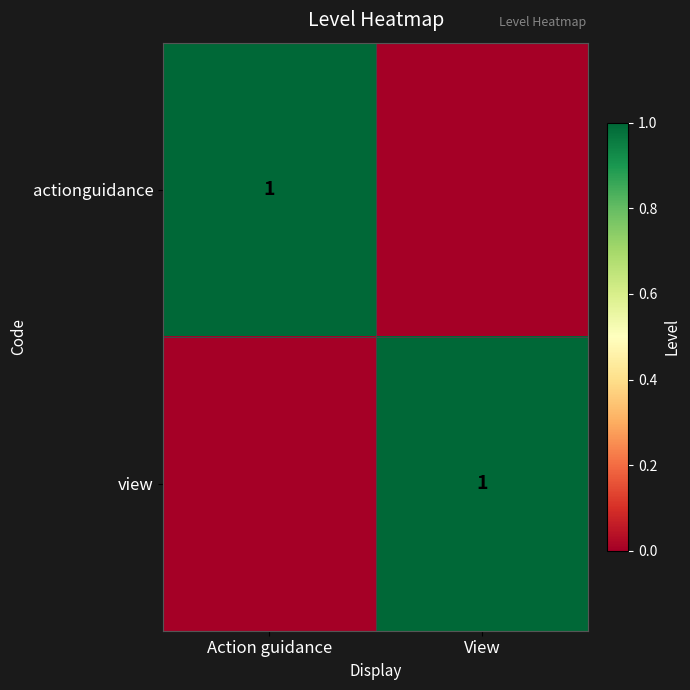

At how many categories does at least one series exceed 0?

2